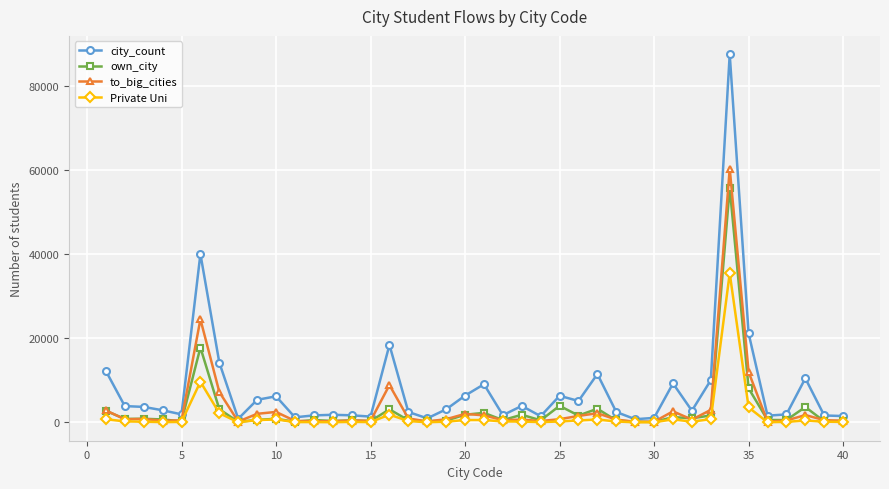

Count the number of data series in this chart.

4